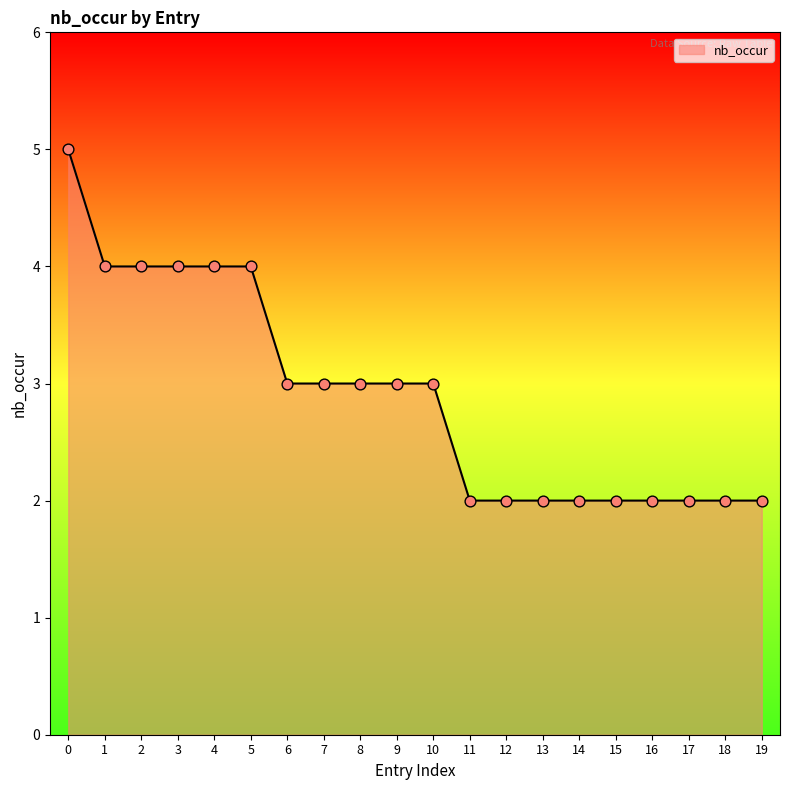

Which has a higher value, 6 or 1?

1